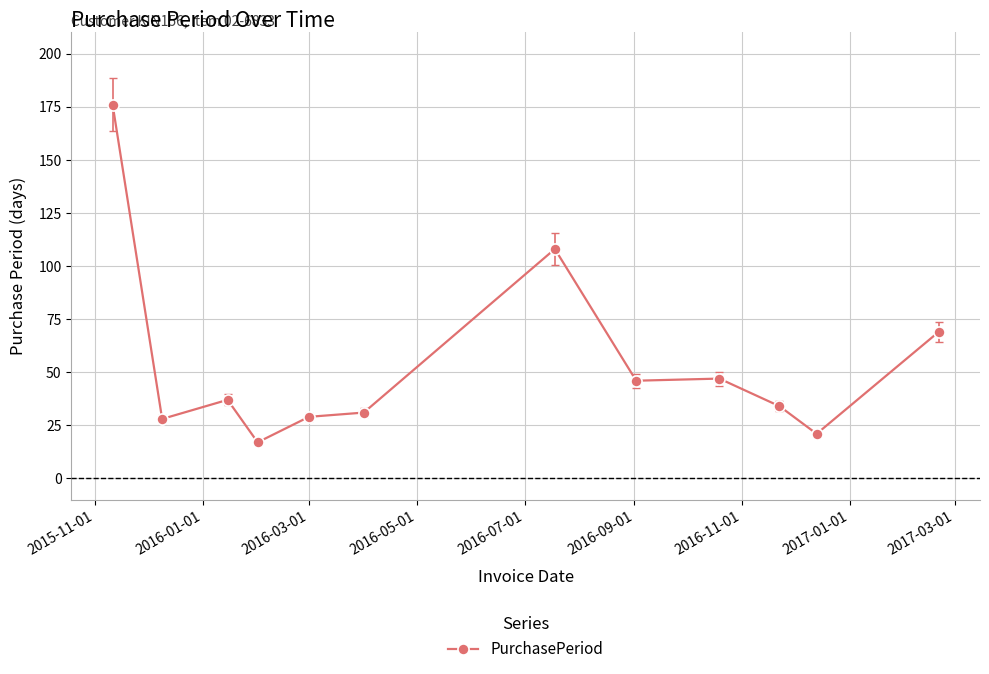

What is the greatest value displayed?

176